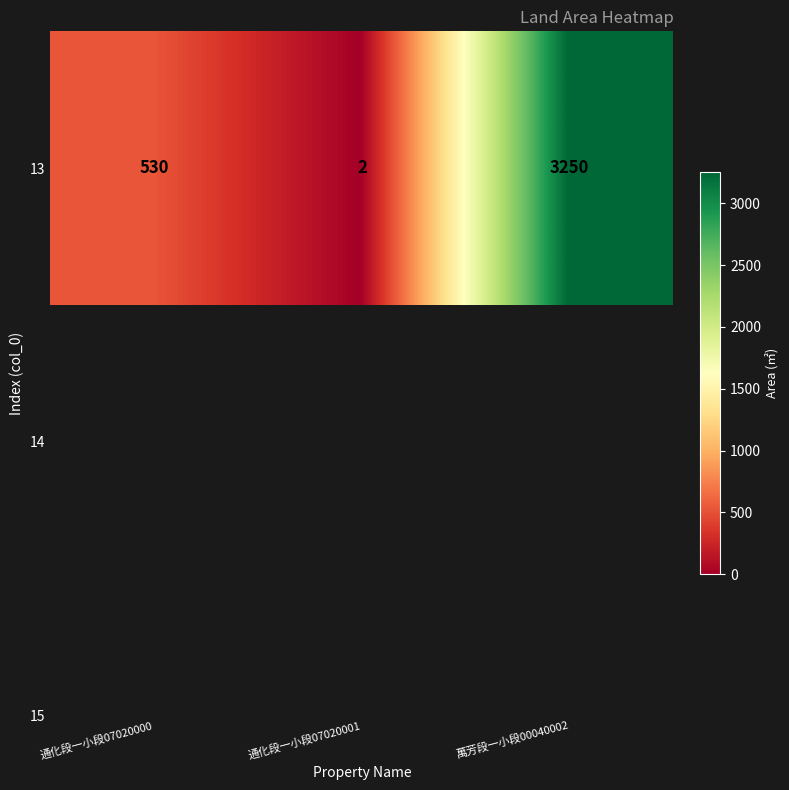

What is the maximum value shown in the chart?

3250